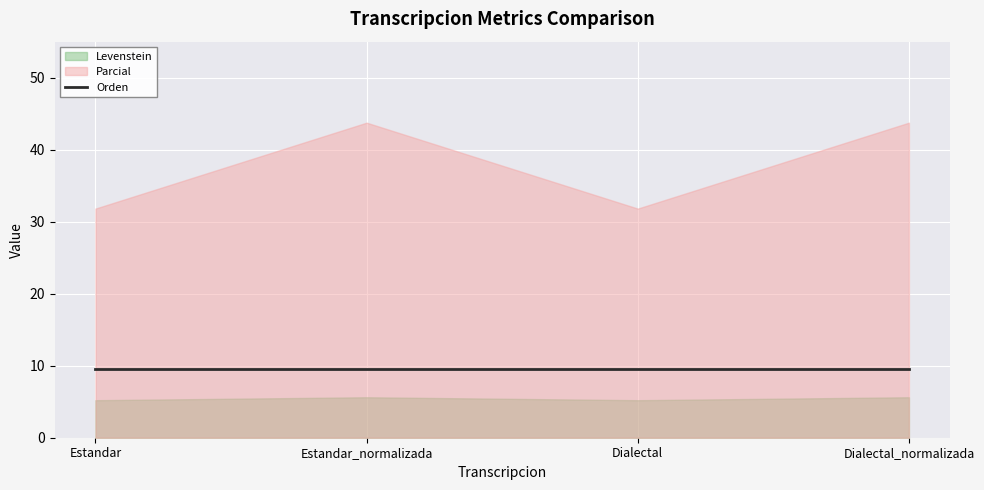

At which category is the sum across all series the highest?

Estandar_normalizada